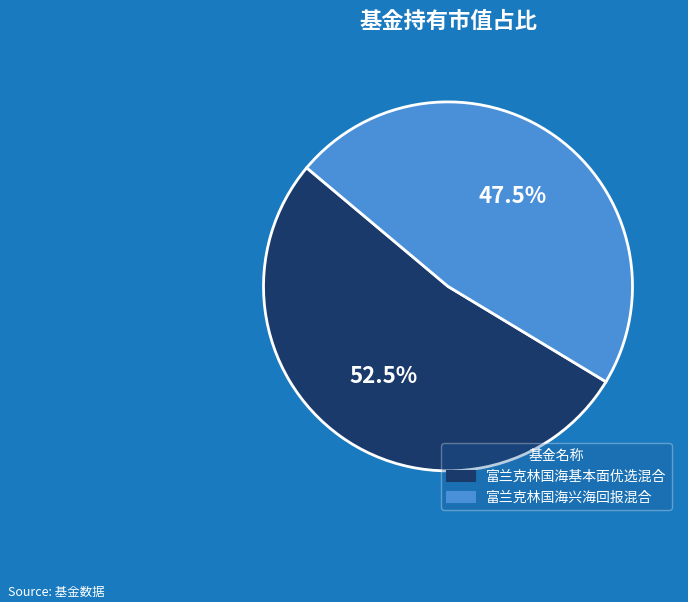

Is the sum of 富兰克林国海兴海回报混合 and 富兰克林国海基本面优选混合 greater than half?

Yes